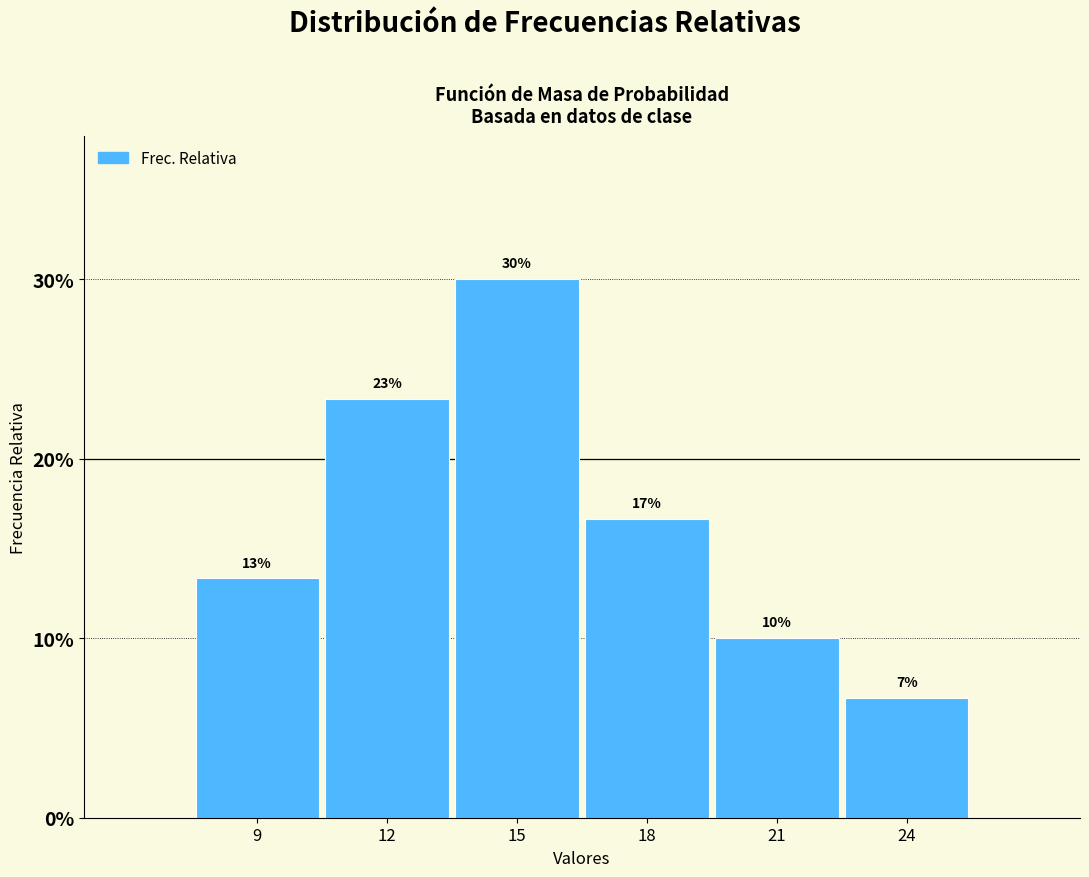

Are the bars horizontal?

No